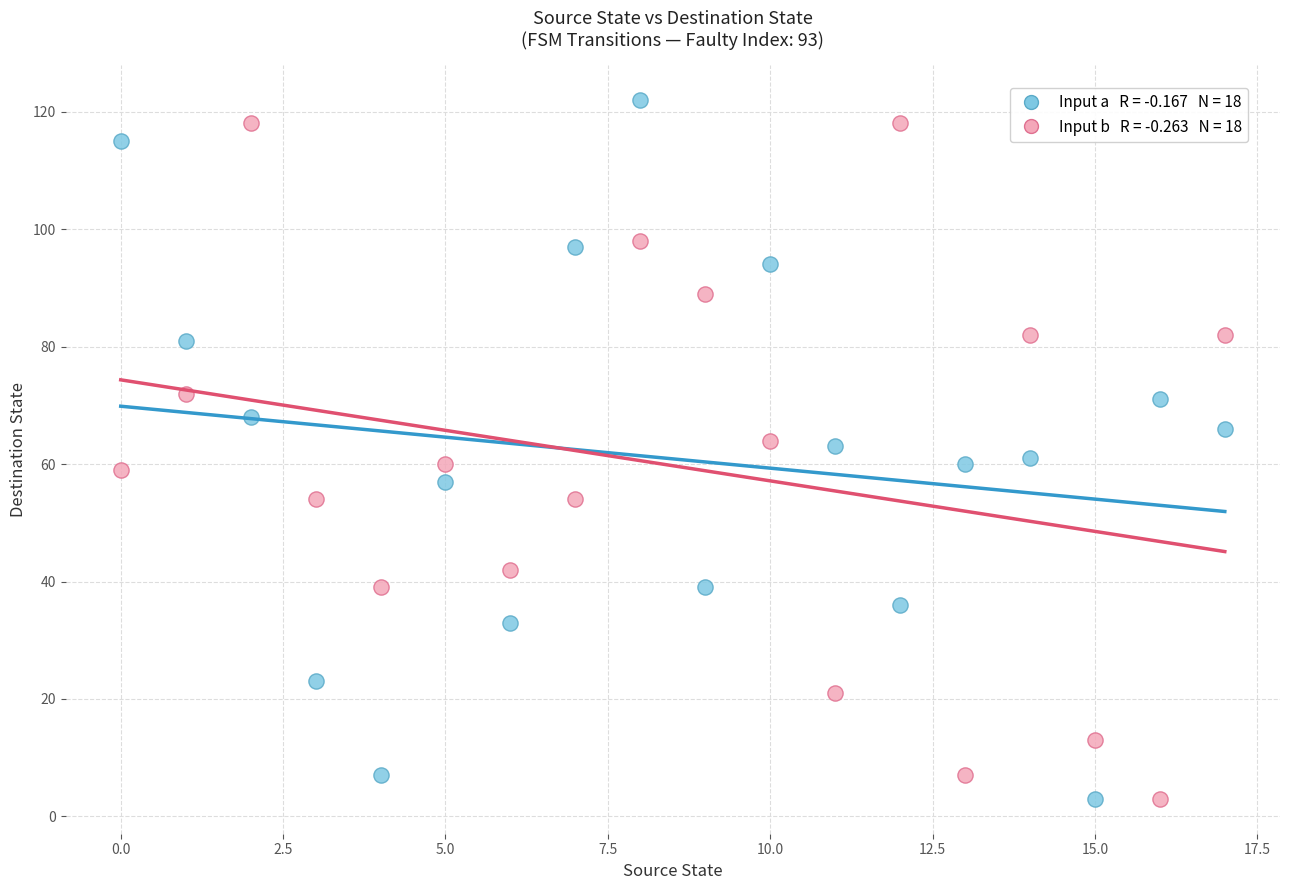

Across all data points, what is the range of Y values (max minus min)?

119